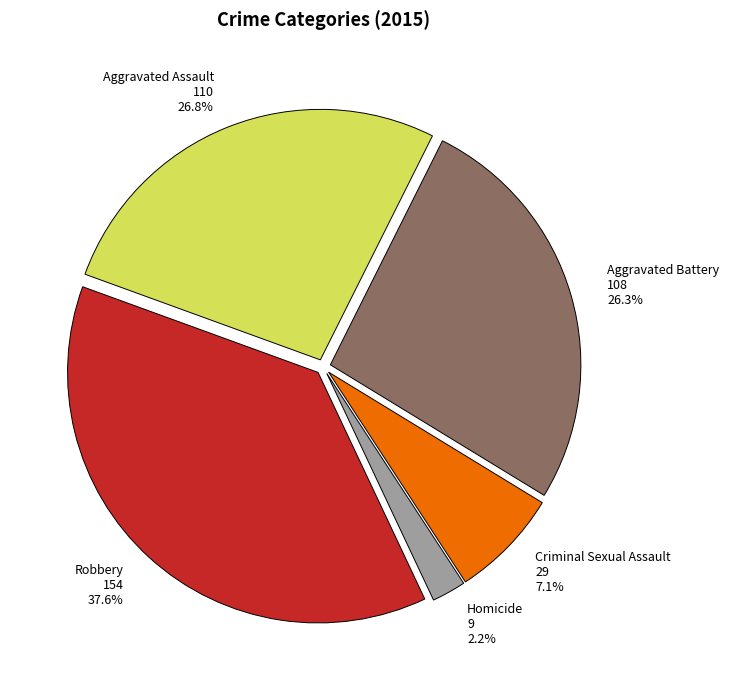

Which category has the smallest portion of the pie?

Homicide